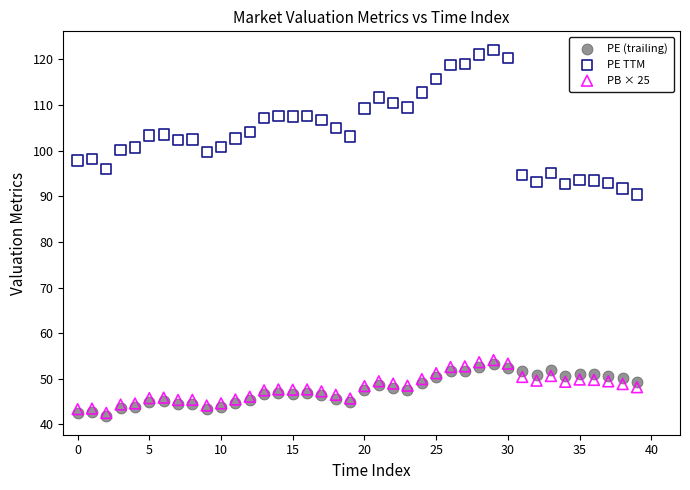

Which series has the largest Y range (max minus min)?

PE TTM